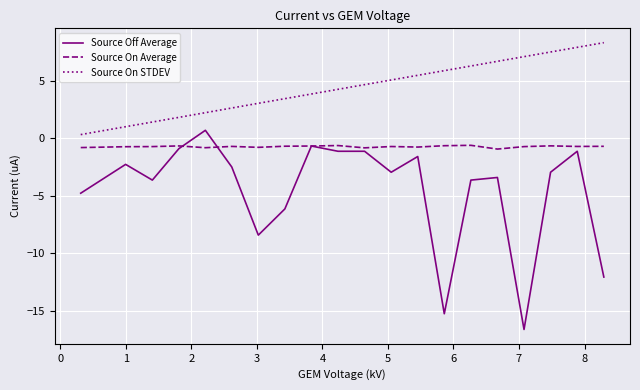

True or false: Source Off Average and Source On STDEV intersect in this chart.

False